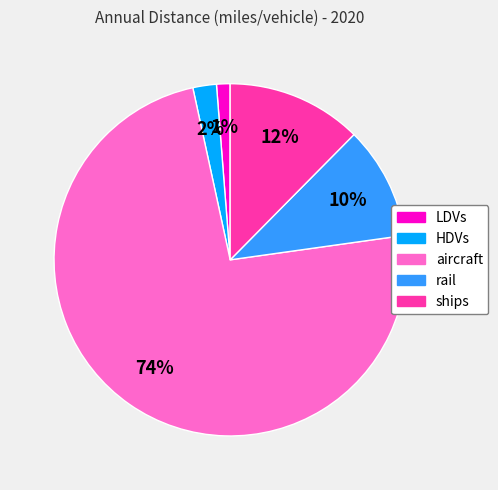

To the nearest percent, what percentage of the pie is HDVs?

2%